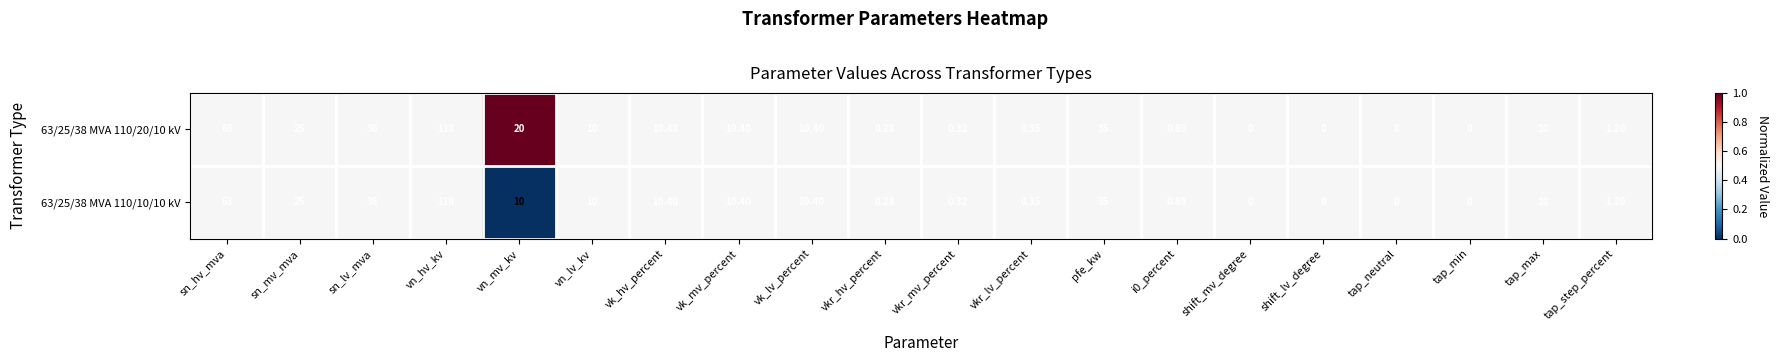

At which label does 63/25/38 MVA 110/10/10 kV first exceed 10?

sn_hv_mva